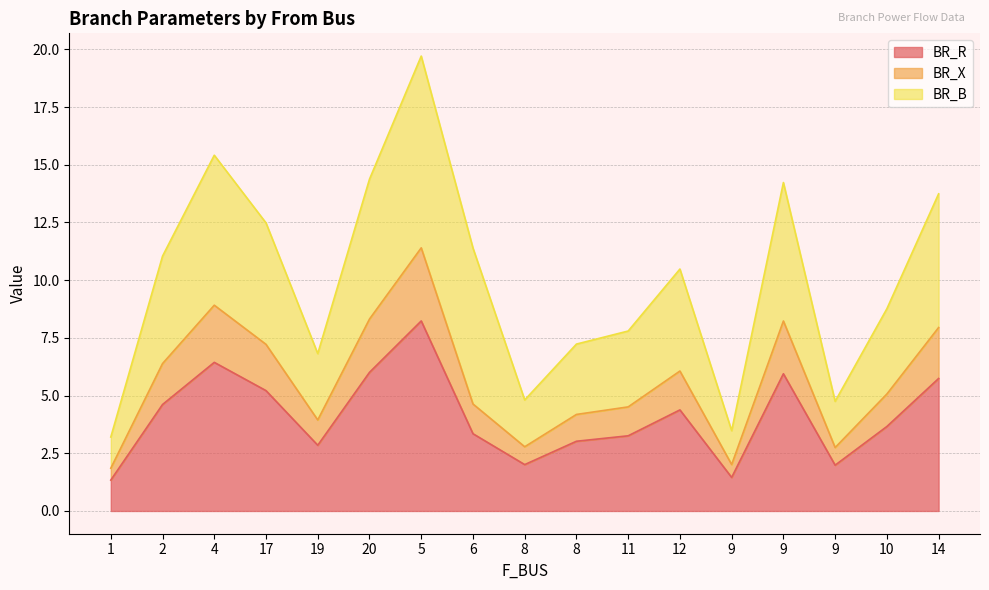

True or false: BR_X and BR_R cross at least once.

False